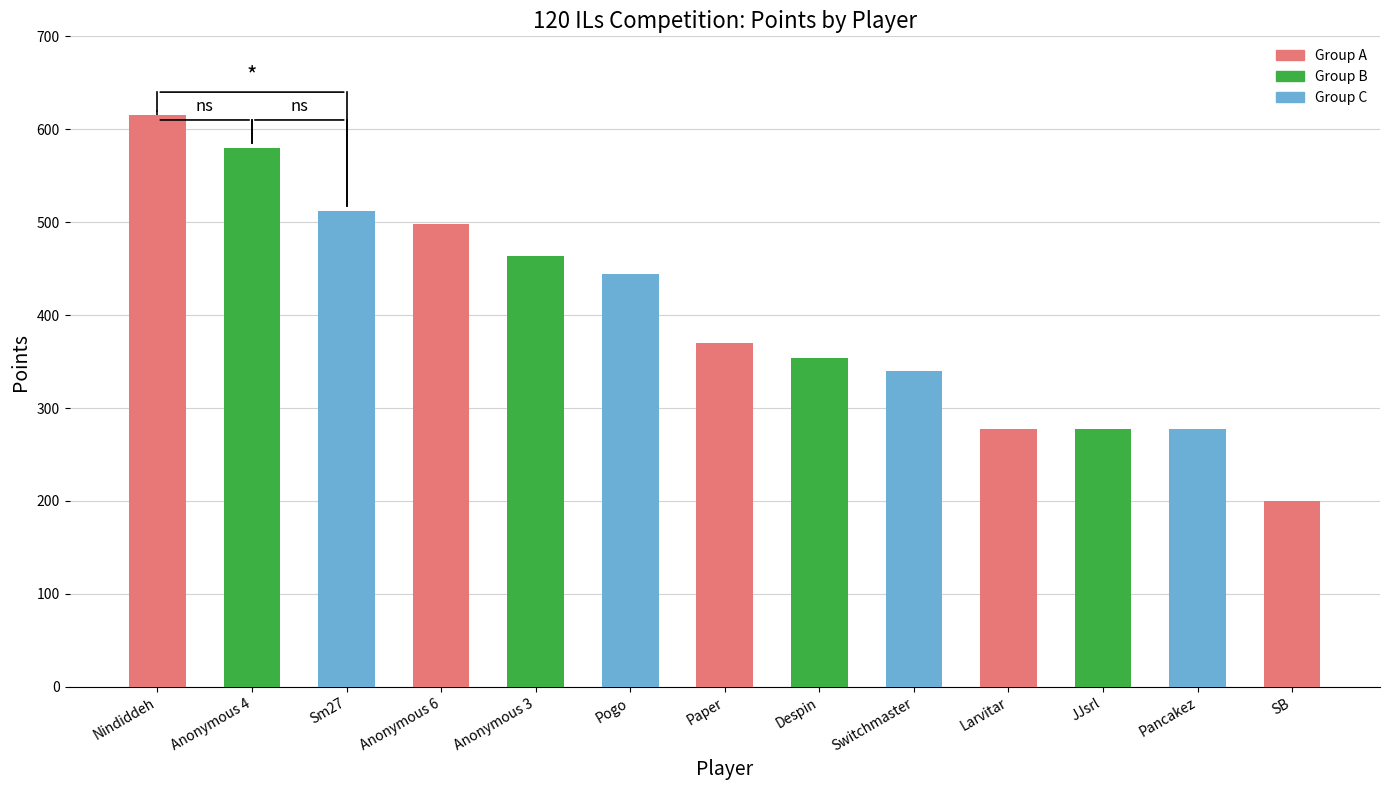

What is the smallest value displayed?

200